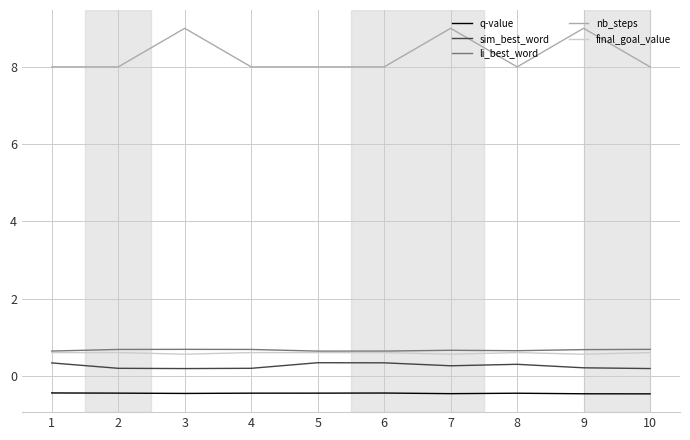

What is the sum of the li_best_word values at 7 and 10?

1.3